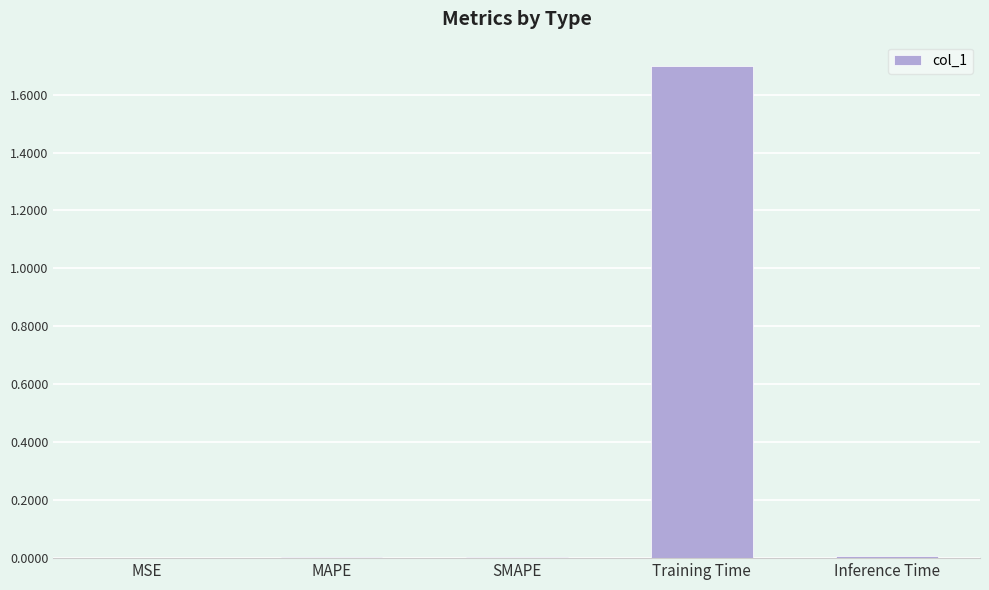

Which has a higher value, Training Time or MSE?

Training Time